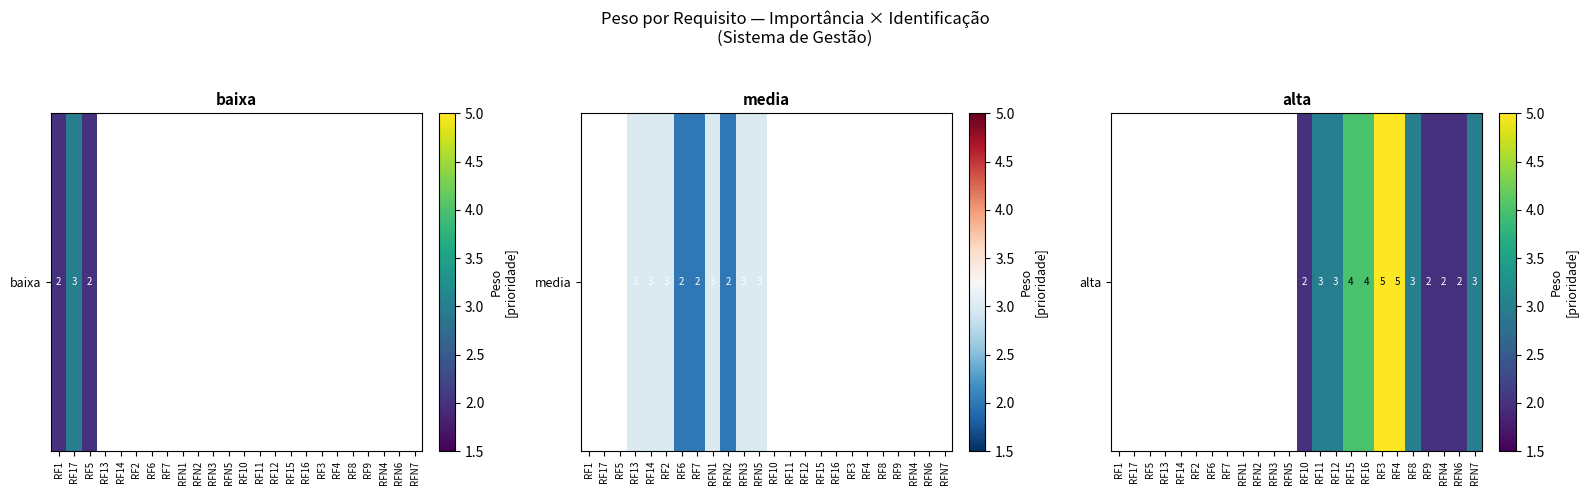

How many data points does each series have?

24